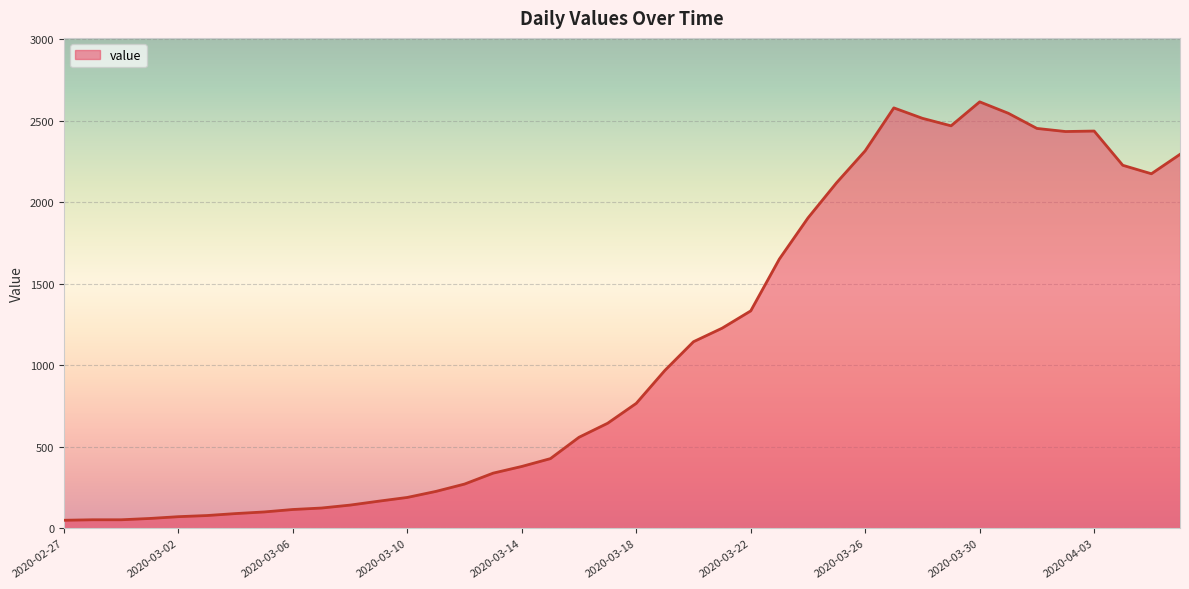

What is the greatest value displayed?

2615